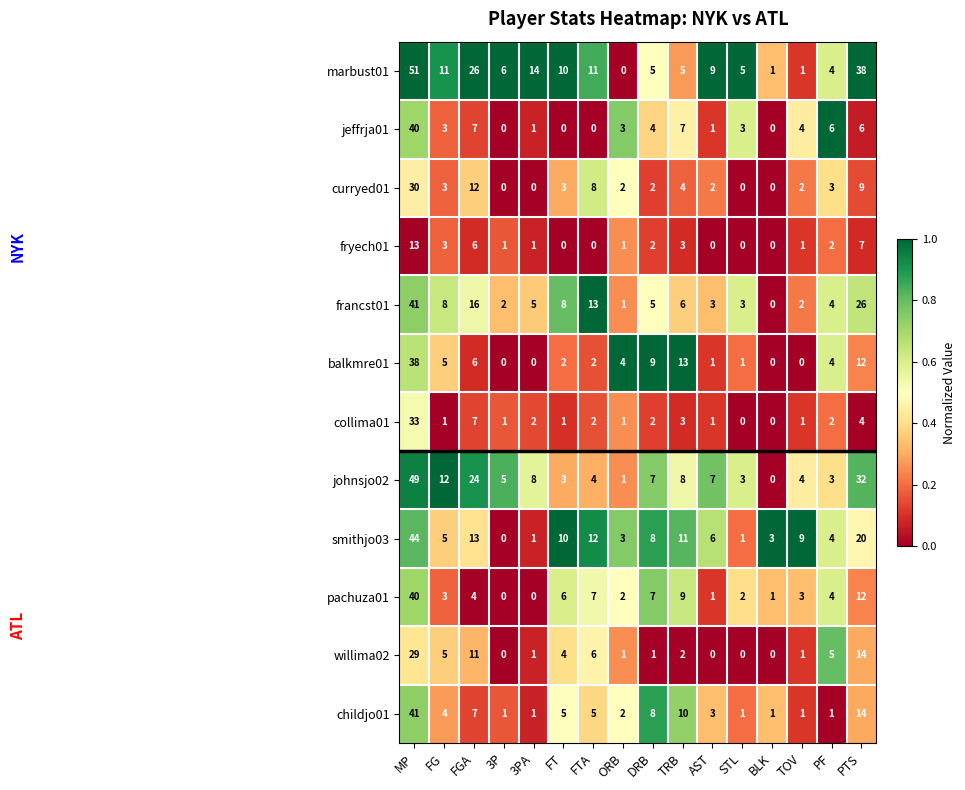

What is the total value across all series at BLK?

6